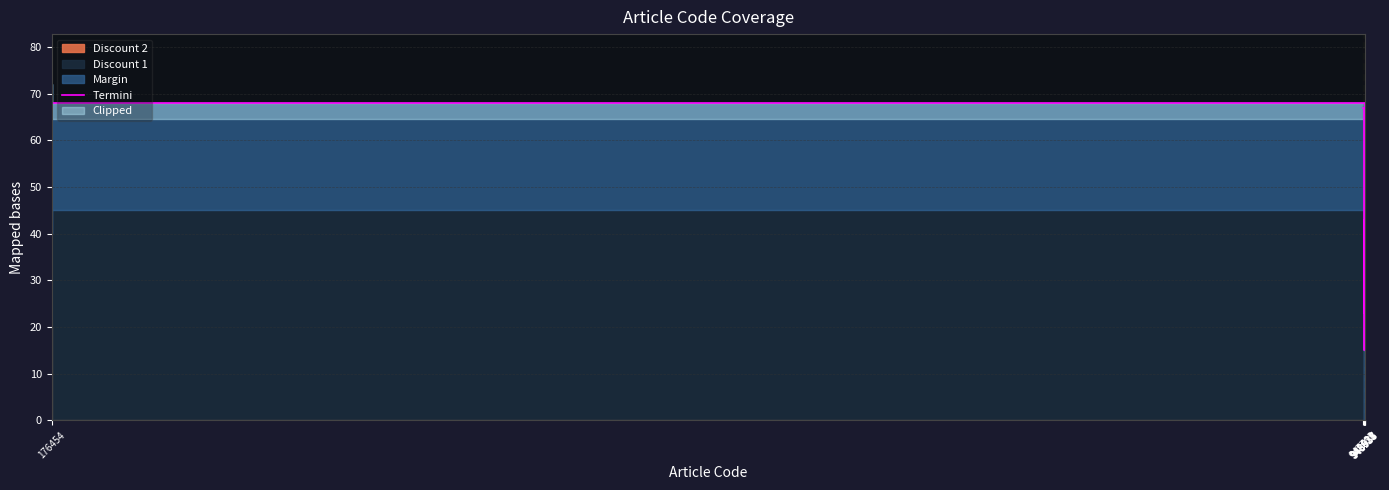

Count the number of values greater than 43.

4